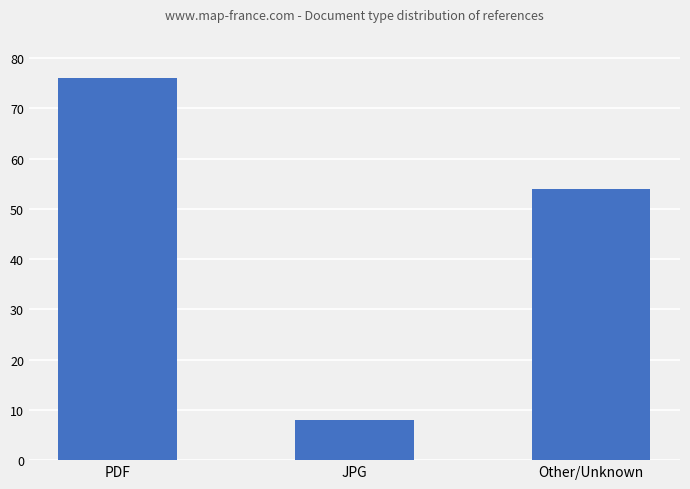

Rank the categories by value from lowest to highest.

JPG, Other/Unknown, PDF